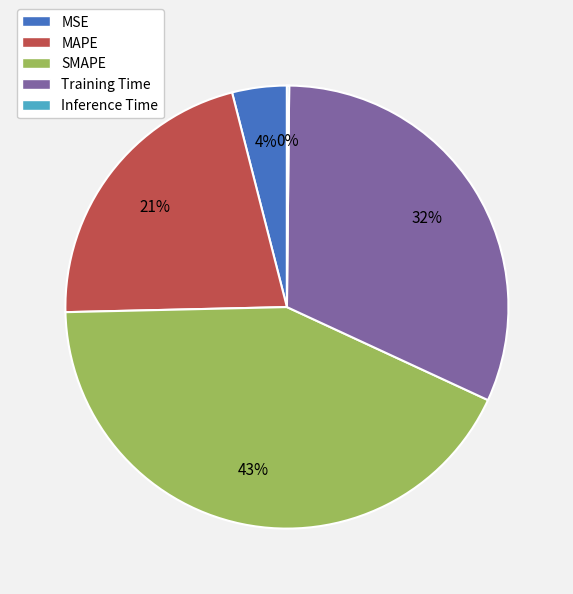

Is MSE the majority of the pie?

No